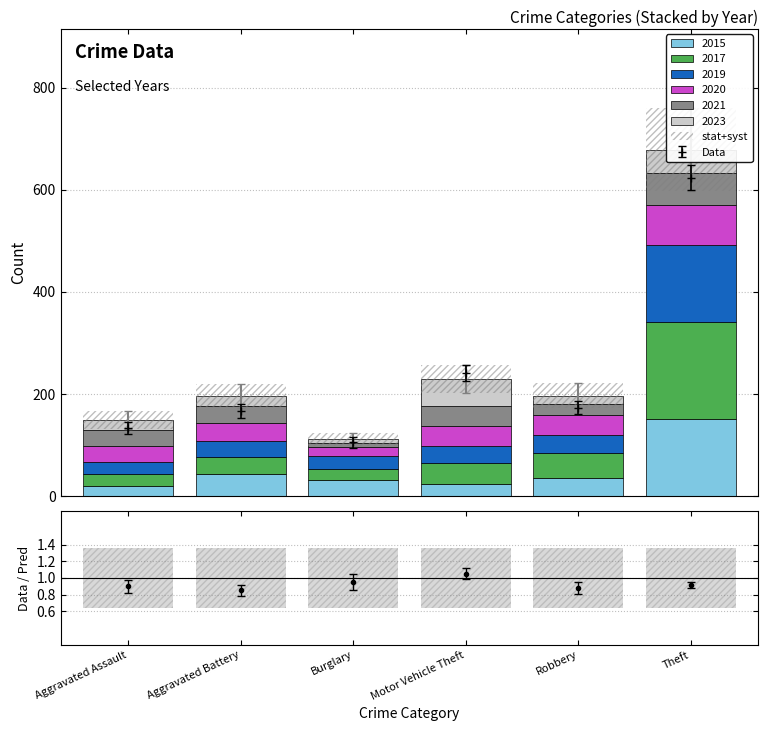

What is the value of the 2023 bar at the 1st from the left?

20